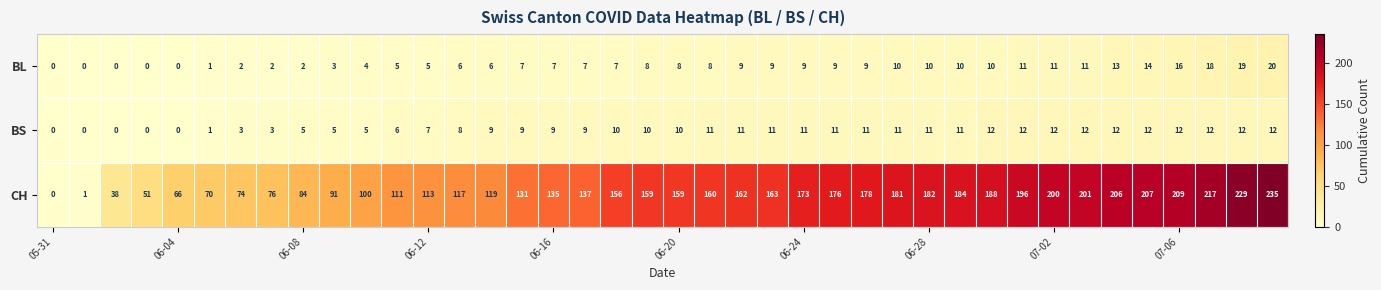

Which series has the widest spread of values?

CH